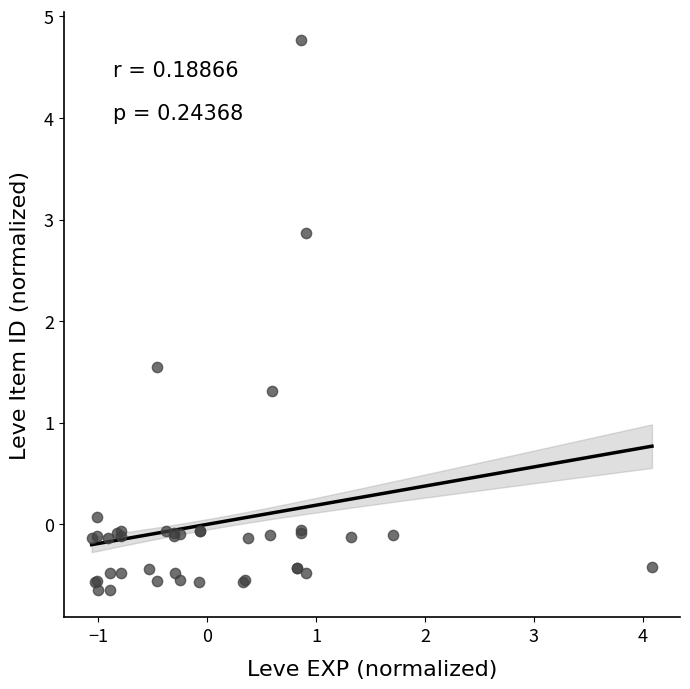

What Y value in the scatter plot is closest to 2?

1.5